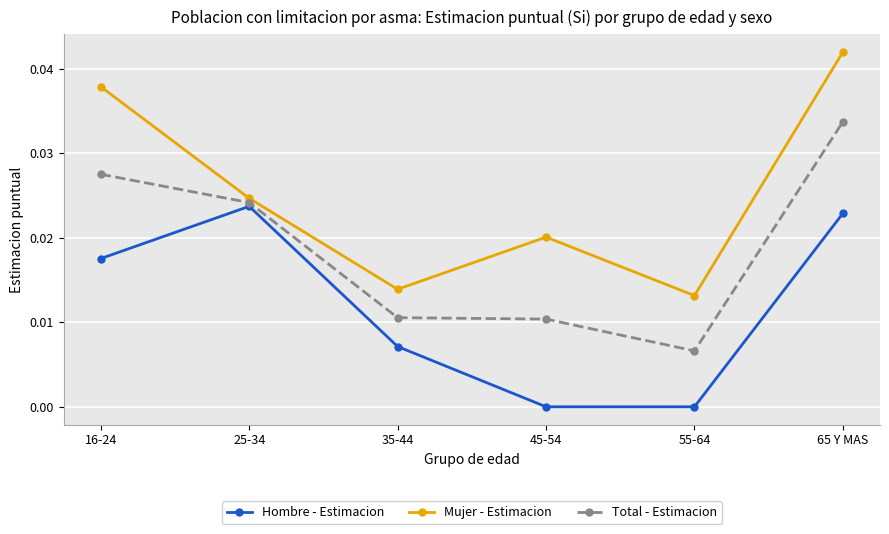

How many categories are shown in the chart?

6